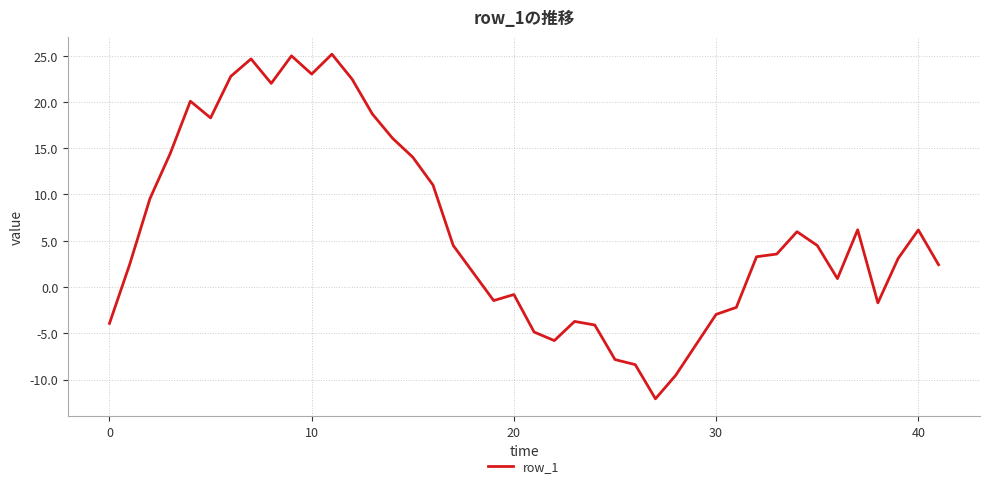

How many values are above zero?

26